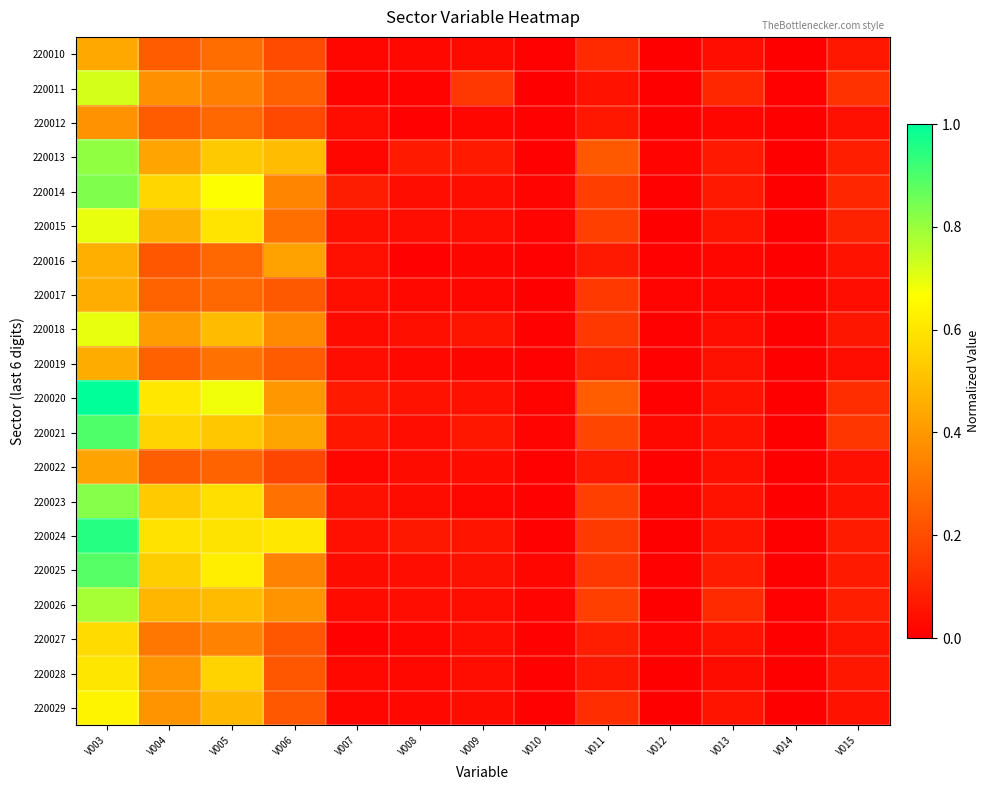

Reading left to right, transcribe all the data shown in this chart.

220010: V003=0.4	V004=0.2	V005=0.3	V006=0.2	V007=0.0	V008=0.0	V009=0.0	V010=0.0	V011=0.1	V012=0.0	V013=0.0	V014=0.0	V015=0.1
220011: V003=0.7	V004=0.4	V005=0.3	V006=0.3	V007=0.0	V008=0.0	V009=0.1	V010=0.0	V011=0.1	V012=0.0	V013=0.1	V014=0.0	V015=0.1
220012: V003=0.4	V004=0.2	V005=0.3	V006=0.2	V007=0.0	V008=0.0	V009=0.0	V010=0.0	V011=0.1	V012=0.0	V013=0.0	V014=0.0	V015=0.0
220013: V003=0.8	V004=0.4	V005=0.5	V006=0.5	V007=0.0	V008=0.1	V009=0.1	V010=0.0	V011=0.2	V012=0.0	V013=0.1	V014=0.0	V015=0.1
220014: V003=0.8	V004=0.6	V005=0.7	V006=0.3	V007=0.1	V008=0.0	V009=0.0	V010=0.0	V011=0.2	V012=0.0	V013=0.1	V014=0.0	V015=0.1
220015: V003=0.7	V004=0.5	V005=0.6	V006=0.3	V007=0.0	V008=0.0	V009=0.0	V010=0.0	V011=0.2	V012=0.0	V013=0.1	V014=0.0	V015=0.1
220016: V003=0.5	V004=0.2	V005=0.3	V006=0.4	V007=0.0	V008=0.0	V009=0.0	V010=0.0	V011=0.1	V012=0.0	V013=0.0	V014=0.0	V015=0.0
220017: V003=0.5	V004=0.3	V005=0.3	V006=0.2	V007=0.0	V008=0.0	V009=0.0	V010=0.0	V011=0.2	V012=0.0	V013=0.0	V014=0.0	V015=0.0
220018: V003=0.7	V004=0.4	V005=0.5	V006=0.4	V007=0.0	V008=0.0	V009=0.1	V010=0.0	V011=0.1	V012=0.0	V013=0.0	V014=0.0	V015=0.1
220019: V003=0.5	V004=0.3	V005=0.3	V006=0.2	V007=0.0	V008=0.0	V009=0.0	V010=0.0	V011=0.1	V012=0.0	V013=0.0	V014=0.0	V015=0.0
220020: V003=1.0	V004=0.6	V005=0.7	V006=0.4	V007=0.1	V008=0.0	V009=0.0	V010=0.0	V011=0.2	V012=0.0	V013=0.1	V014=0.0	V015=0.1
220021: V003=0.9	V004=0.6	V005=0.5	V006=0.4	V007=0.1	V008=0.0	V009=0.1	V010=0.0	V011=0.2	V012=0.0	V013=0.0	V014=0.0	V015=0.1
220022: V003=0.4	V004=0.2	V005=0.3	V006=0.2	V007=0.0	V008=0.0	V009=0.0	V010=0.0	V011=0.1	V012=0.0	V013=0.0	V014=0.0	V015=0.0
220023: V003=0.8	V004=0.5	V005=0.6	V006=0.3	V007=0.0	V008=0.0	V009=0.0	V010=0.0	V011=0.2	V012=0.0	V013=0.0	V014=0.0	V015=0.0
220024: V003=1.0	V004=0.6	V005=0.6	V006=0.6	V007=0.0	V008=0.1	V009=0.1	V010=0.0	V011=0.2	V012=0.0	V013=0.1	V014=0.0	V015=0.1
220025: V003=0.9	V004=0.5	V005=0.6	V006=0.3	V007=0.0	V008=0.0	V009=0.0	V010=0.0	V011=0.1	V012=0.0	V013=0.1	V014=0.0	V015=0.1
220026: V003=0.8	V004=0.5	V005=0.5	V006=0.4	V007=0.0	V008=0.0	V009=0.0	V010=0.0	V011=0.2	V012=0.0	V013=0.1	V014=0.0	V015=0.1
220027: V003=0.6	V004=0.3	V005=0.3	V006=0.2	V007=0.0	V008=0.0	V009=0.0	V010=0.0	V011=0.1	V012=0.0	V013=0.1	V014=0.0	V015=0.1
220028: V003=0.6	V004=0.4	V005=0.6	V006=0.2	V007=0.0	V008=0.0	V009=0.0	V010=0.0	V011=0.1	V012=0.0	V013=0.0	V014=0.0	V015=0.1
220029: V003=0.6	V004=0.4	V005=0.5	V006=0.2	V007=0.0	V008=0.0	V009=0.0	V010=0.0	V011=0.1	V012=0.0	V013=0.1	V014=0.0	V015=0.0